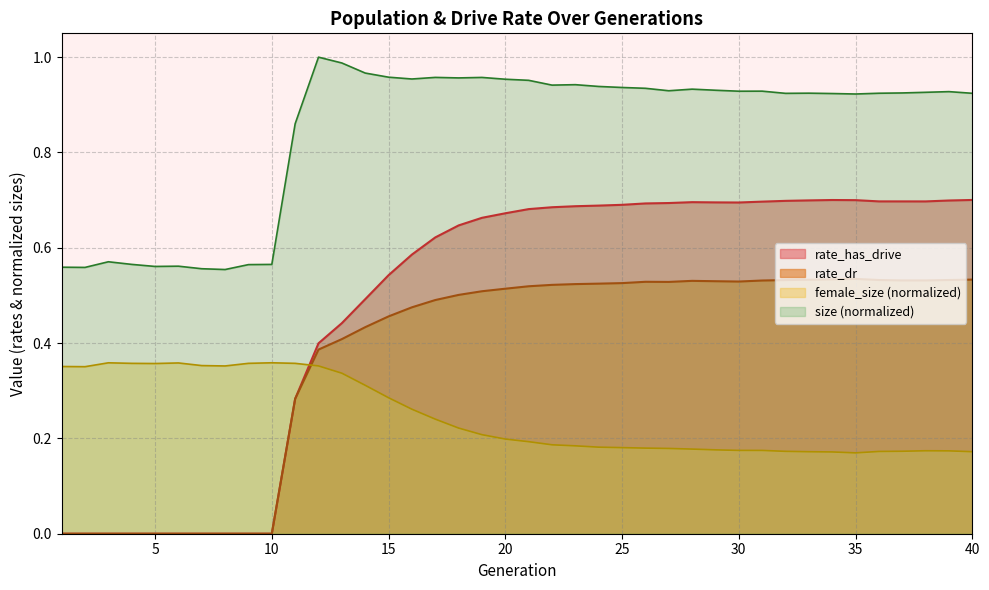

What is the sum of all rate_has_drive values?

19.2